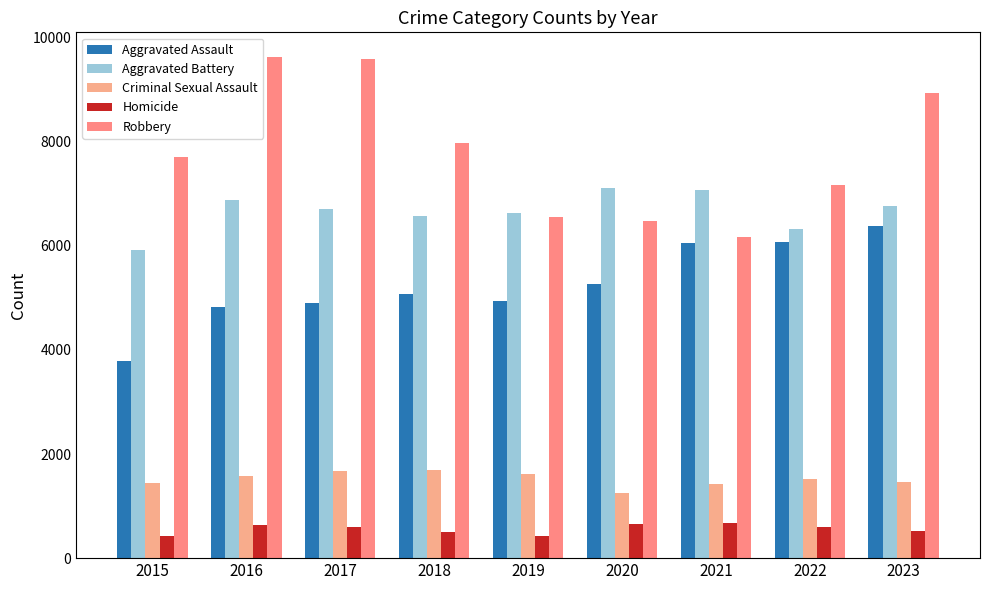

What is the difference between the highest and lowest values at 2016?

8986